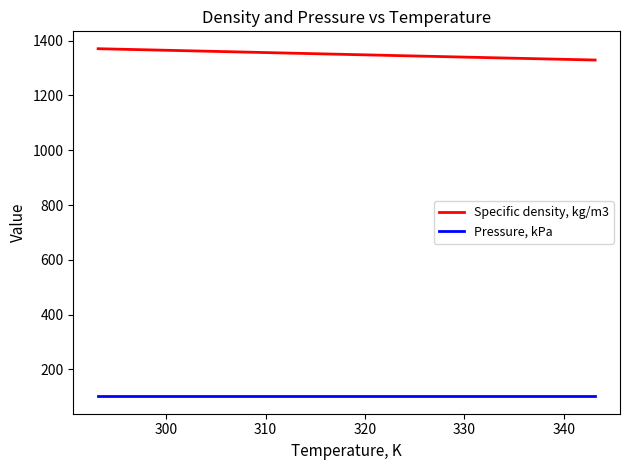

What are all the series names shown in the legend?

Specific density, kg/m3, Pressure, kPa